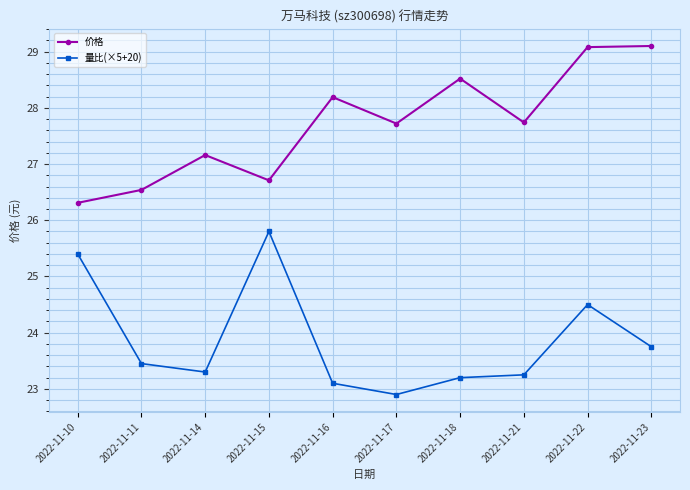

What is the minimum value shown in the chart?

22.9